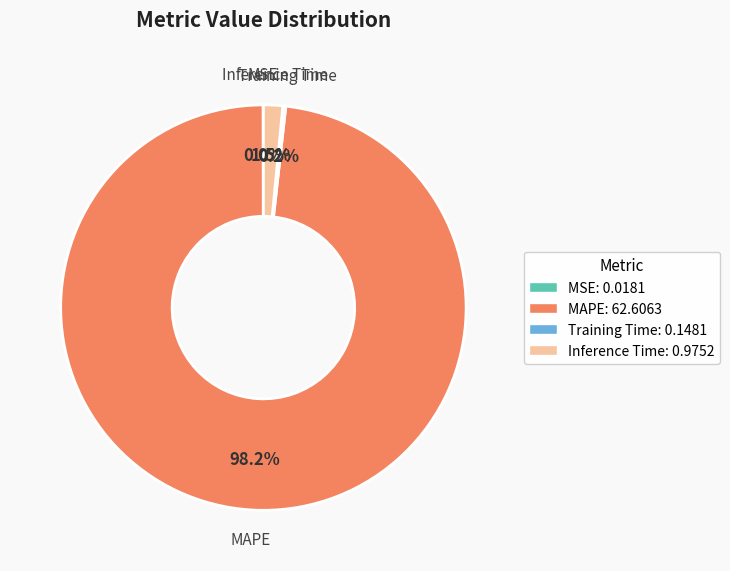

Does any single category account for the majority?

Yes